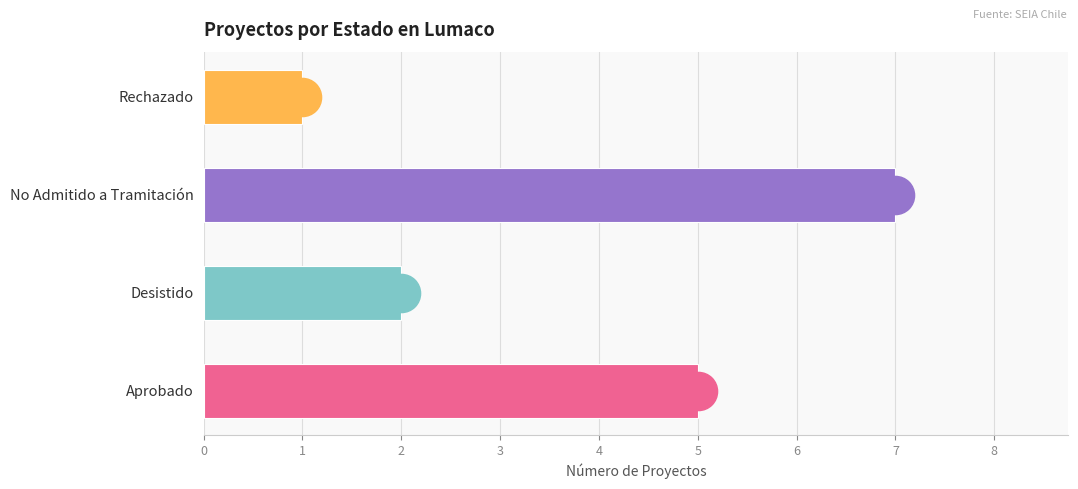

Does the chart contain any negative values?

No